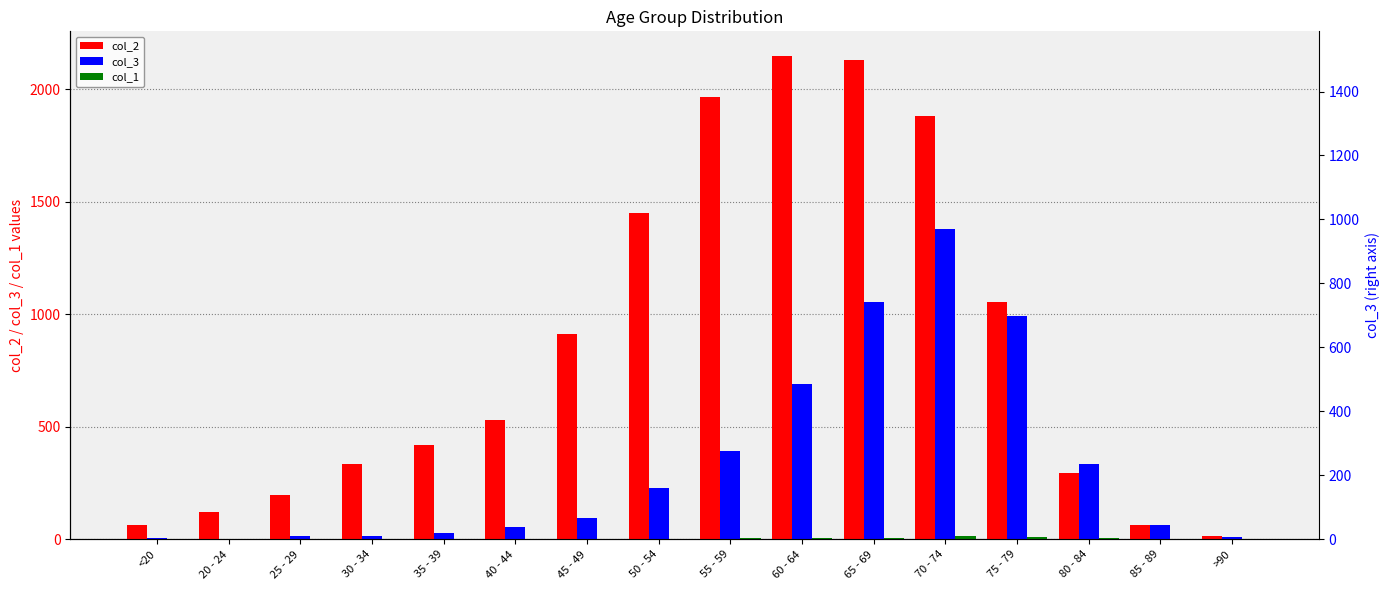

Rank the series by their maximum value, from lowest to highest.

col_1, col_3, col_2